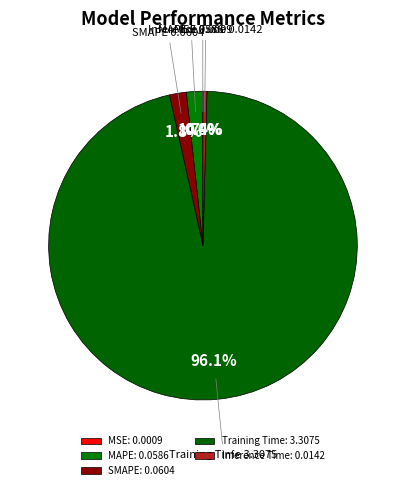

What percentage is NOT represented by Training Time?

3.9%